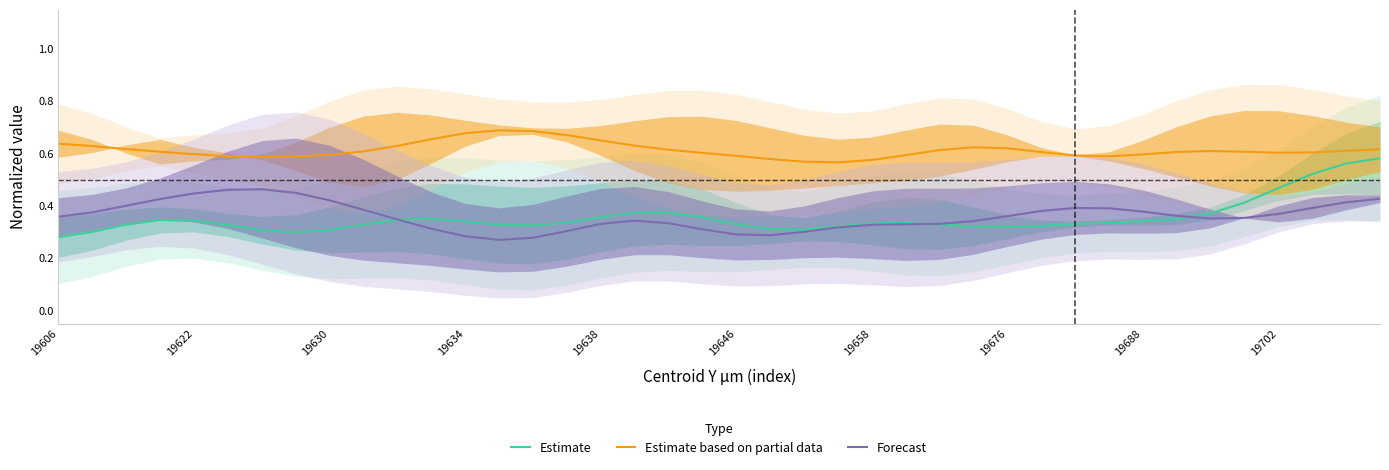

The Estimate series shows 0.2 at 11. True or false?

False